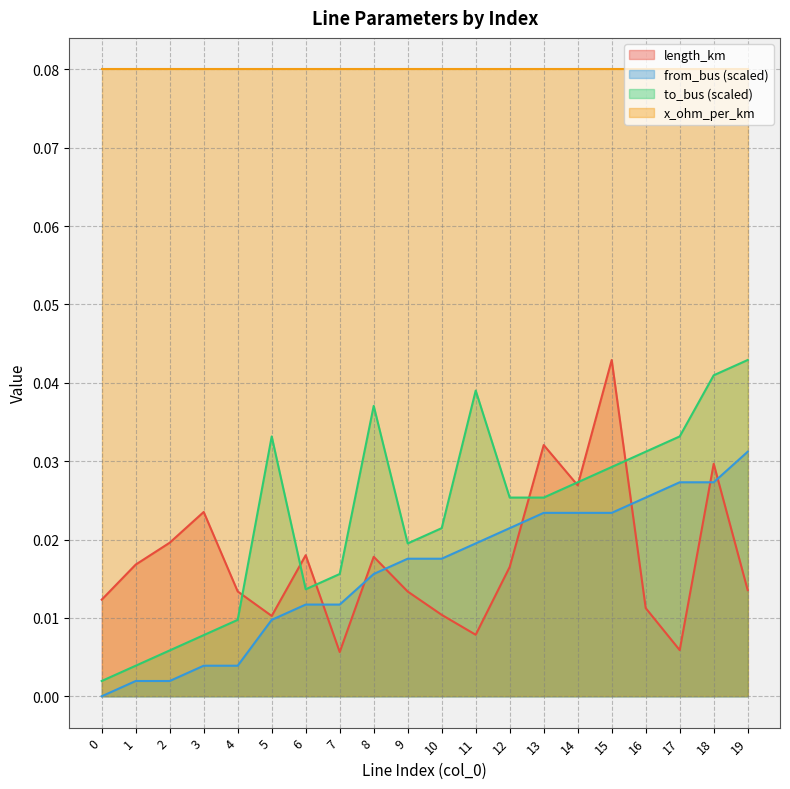

Does the chart display data point markers on the line(s)?

No